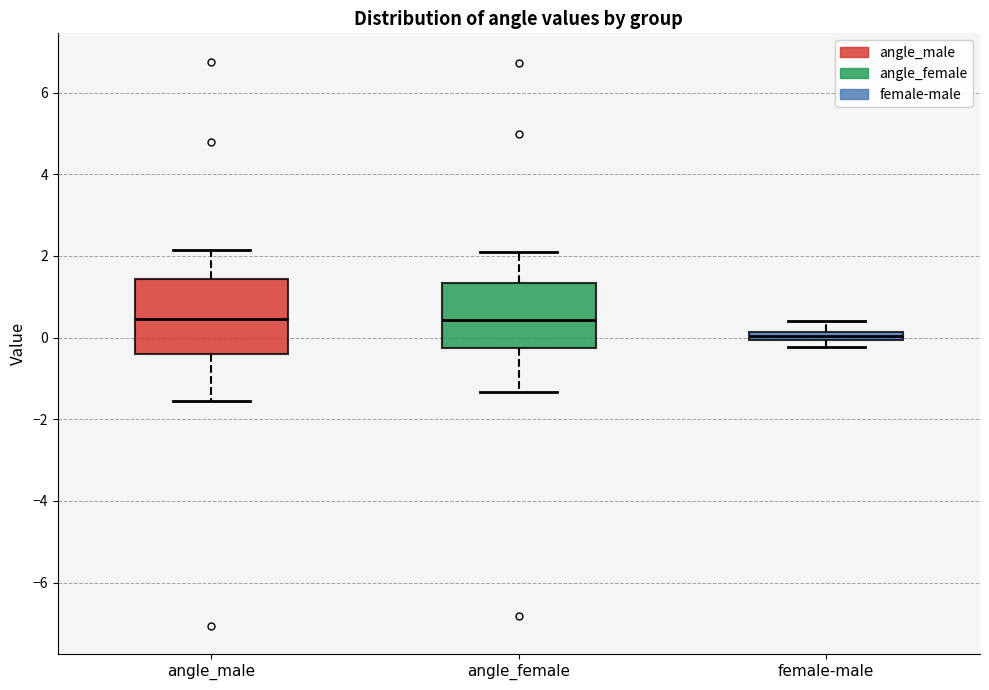

Where is the lower edge of the box for female-male on the y-axis? The values are not printed on the chart, so give them approximately, as read against the axis.

0.0